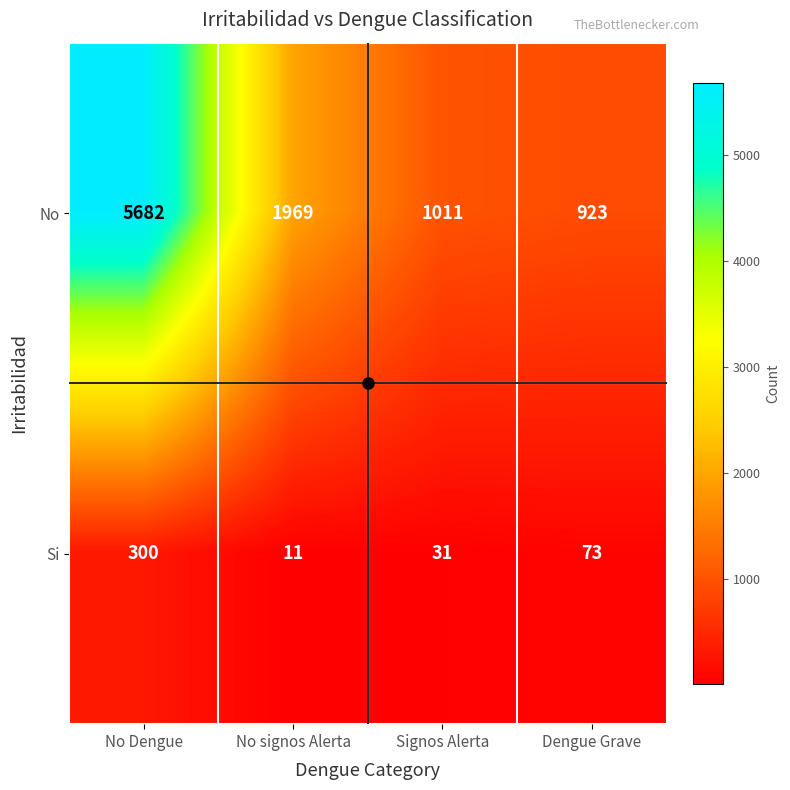

What is the greatest value displayed?

5682